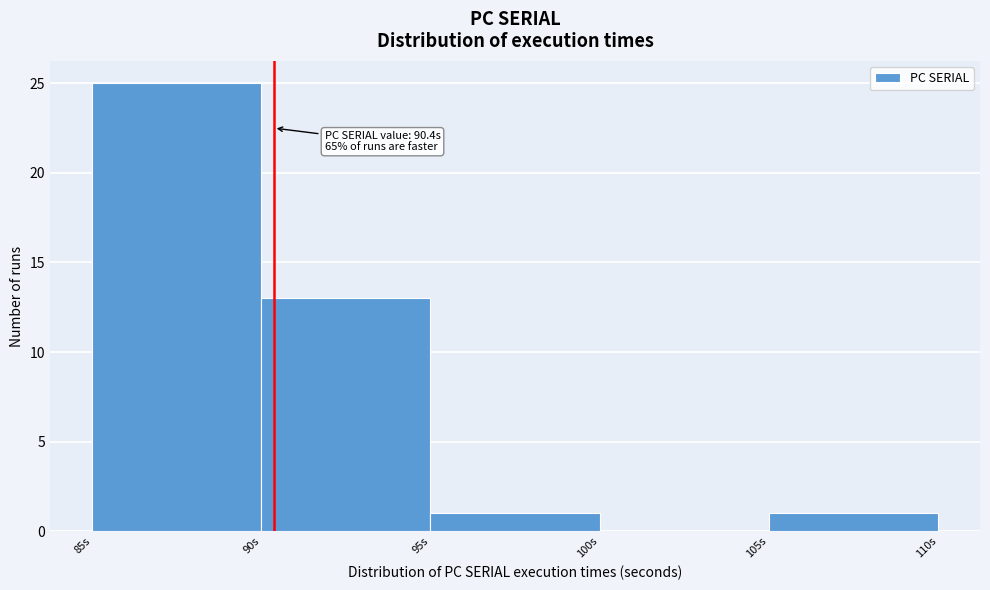

Over which range of the x-axis is the bar tallest?

85 to 90